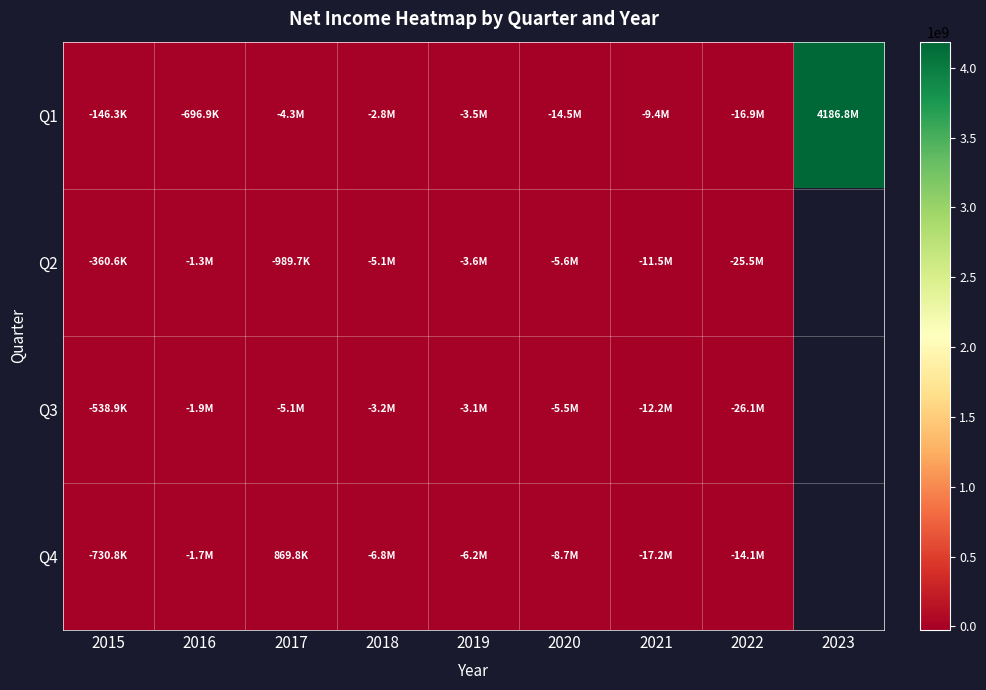

Which series has the widest spread of values?

Q1